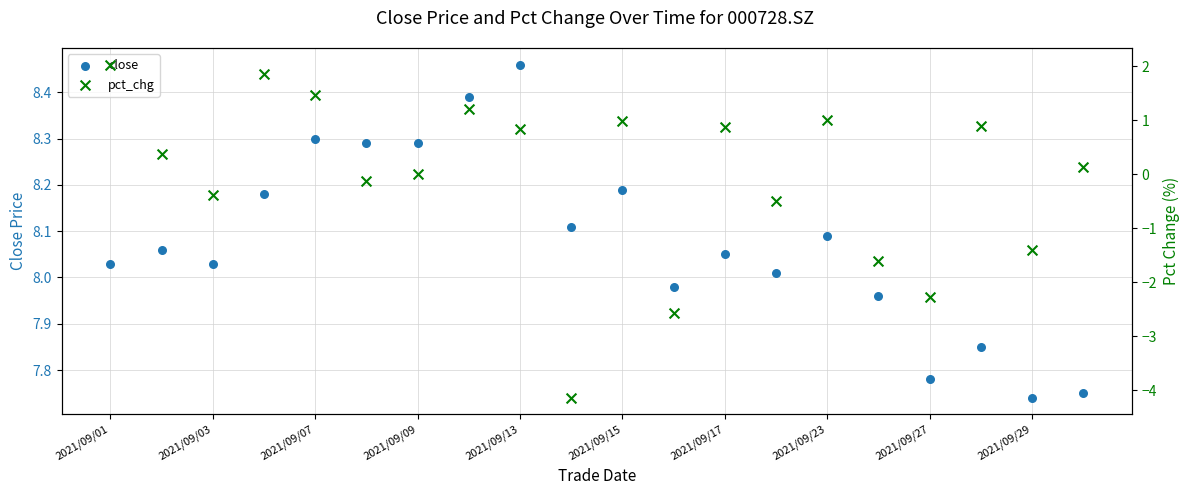

At which category is the sum across all series the highest?

2021/09/01